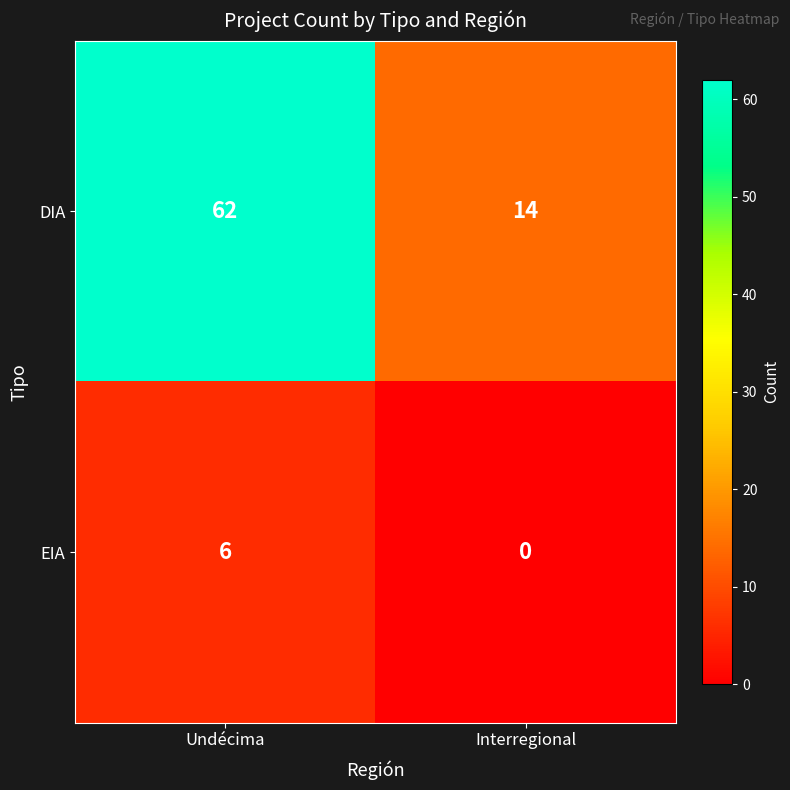

What is the difference between the highest and lowest values at Interregional?

14